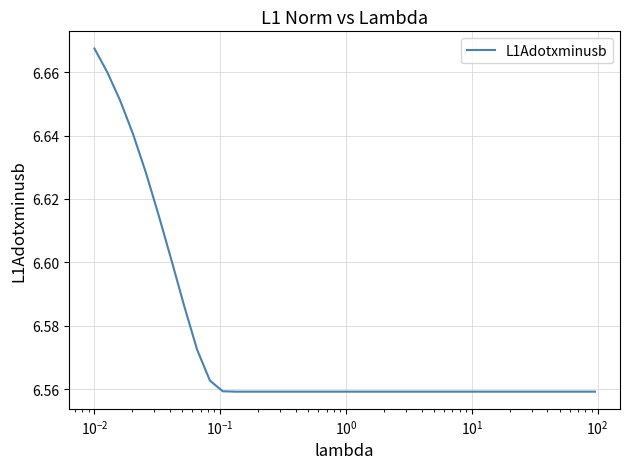

Reading left to right, transcribe all the data shown in this chart.

6.7	6.7	6.7	6.6	6.6	6.6	6.6	6.6	6.6	6.6	6.6	6.6	6.6	6.6	6.6	6.6	6.6	6.6	6.6	6.6	6.6	6.6	6.6	6.6	6.6	6.6	6.6	6.6	6.6	6.6	6.6	6.6	6.6	6.6	6.6	6.6	6.6	6.6	6.6	6.6